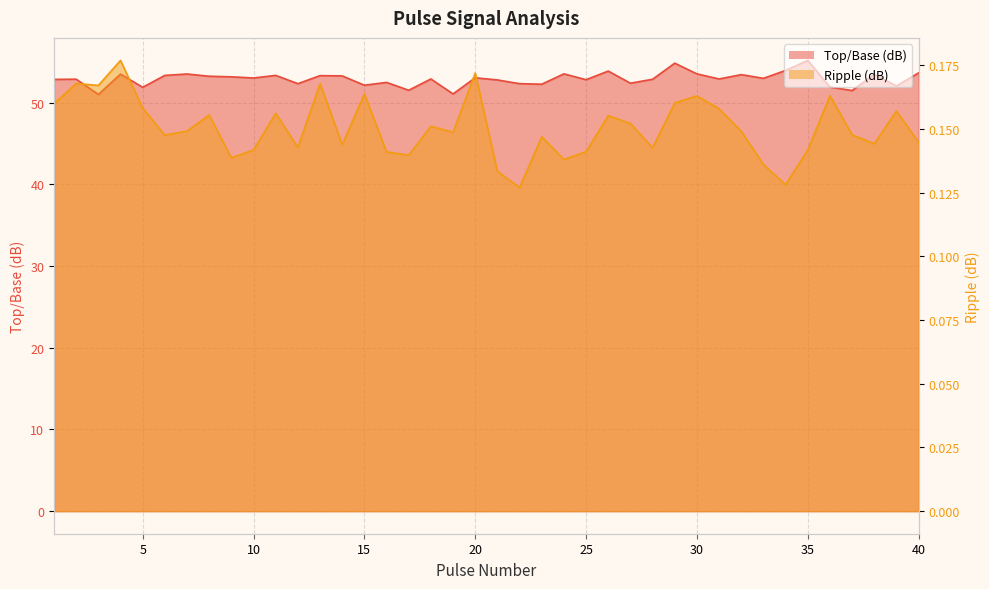

What is the spread (max minus min) of values at 7?

53.4